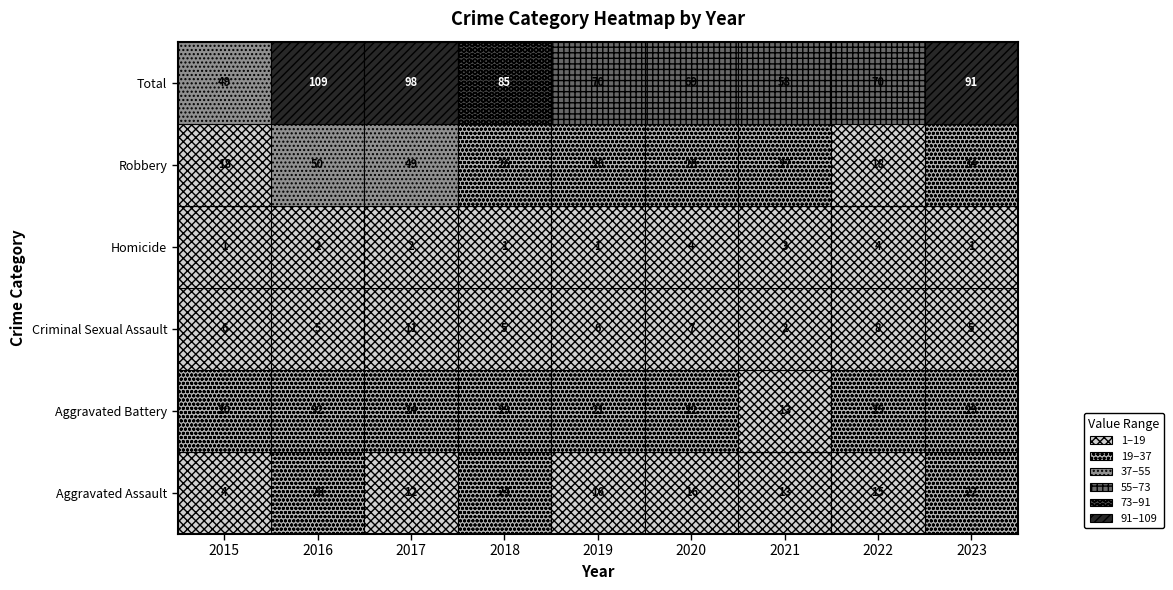

Count the number of categories in the chart.

9